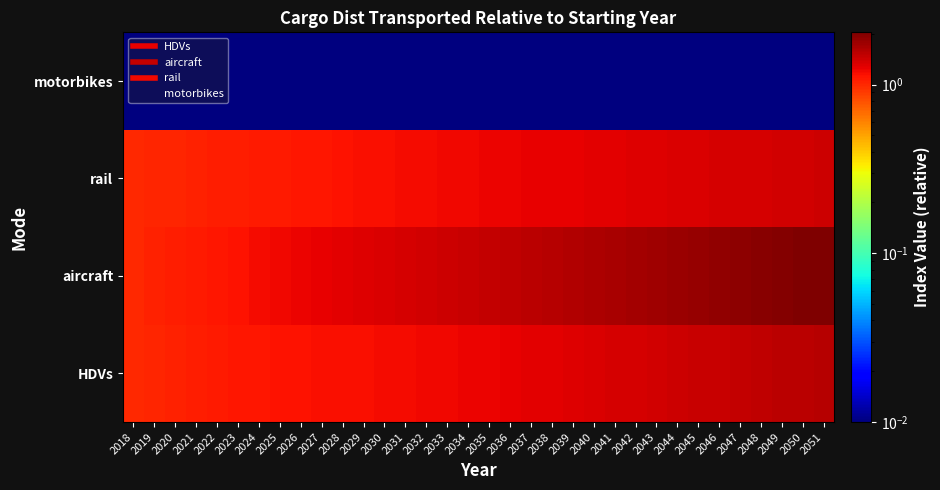

Reading left to right, extract all data points from this chart.

HDVs: 2018=1.0	2019=1.0	2020=1.0	2021=1.1	2022=1.1	2023=1.1	2024=1.1	2025=1.1	2026=1.1	2027=1.1	2028=1.1	2029=1.2	2030=1.2	2031=1.2	2032=1.2	2033=1.2	2034=1.2	2035=1.2	2036=1.3	2037=1.3	2038=1.3	2039=1.3	2040=1.3	2041=1.3	2042=1.4	2043=1.4	2044=1.4	2045=1.4	2046=1.5	2047=1.5	2048=1.5	2049=1.5	2050=1.6	2051=1.6
aircraft: 2018=1.0	2019=1.0	2020=1.1	2021=1.1	2022=1.1	2023=1.1	2024=1.2	2025=1.2	2026=1.2	2027=1.2	2028=1.3	2029=1.3	2030=1.3	2031=1.4	2032=1.4	2033=1.4	2034=1.4	2035=1.5	2036=1.5	2037=1.5	2038=1.6	2039=1.6	2040=1.6	2041=1.7	2042=1.7	2043=1.7	2044=1.8	2045=1.8	2046=1.9	2047=1.9	2048=1.9	2049=2.0	2050=2.0	2051=2.0
rail: 2018=1.0	2019=1.0	2020=1.0	2021=1.0	2022=1.1	2023=1.1	2024=1.1	2025=1.1	2026=1.1	2027=1.1	2028=1.1	2029=1.1	2030=1.2	2031=1.2	2032=1.2	2033=1.2	2034=1.2	2035=1.2	2036=1.2	2037=1.2	2038=1.3	2039=1.3	2040=1.3	2041=1.3	2042=1.3	2043=1.3	2044=1.3	2045=1.3	2046=1.3	2047=1.4	2048=1.4	2049=1.4	2050=1.4	2051=1.4
motorbikes: 2018=0.0	2019=0.0	2020=0.0	2021=0.0	2022=0.0	2023=0.0	2024=0.0	2025=0.0	2026=0.0	2027=0.0	2028=0.0	2029=0.0	2030=0.0	2031=0.0	2032=0.0	2033=0.0	2034=0.0	2035=0.0	2036=0.0	2037=0.0	2038=0.0	2039=0.0	2040=0.0	2041=0.0	2042=0.0	2043=0.0	2044=0.0	2045=0.0	2046=0.0	2047=0.0	2048=0.0	2049=0.0	2050=0.0	2051=0.0